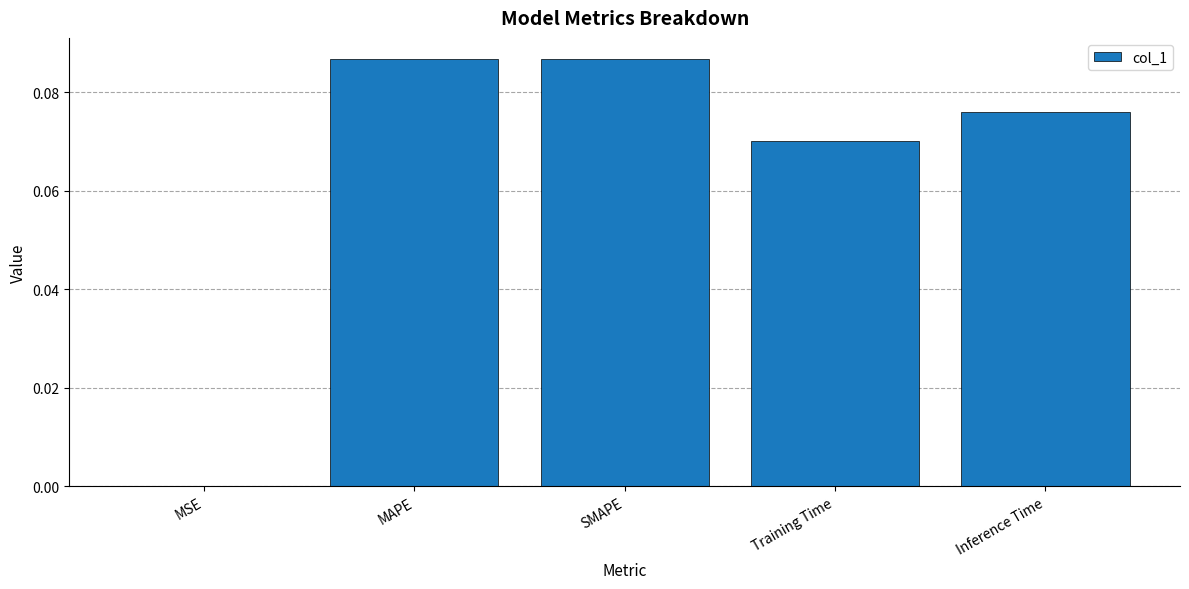

Are the bars horizontal?

No